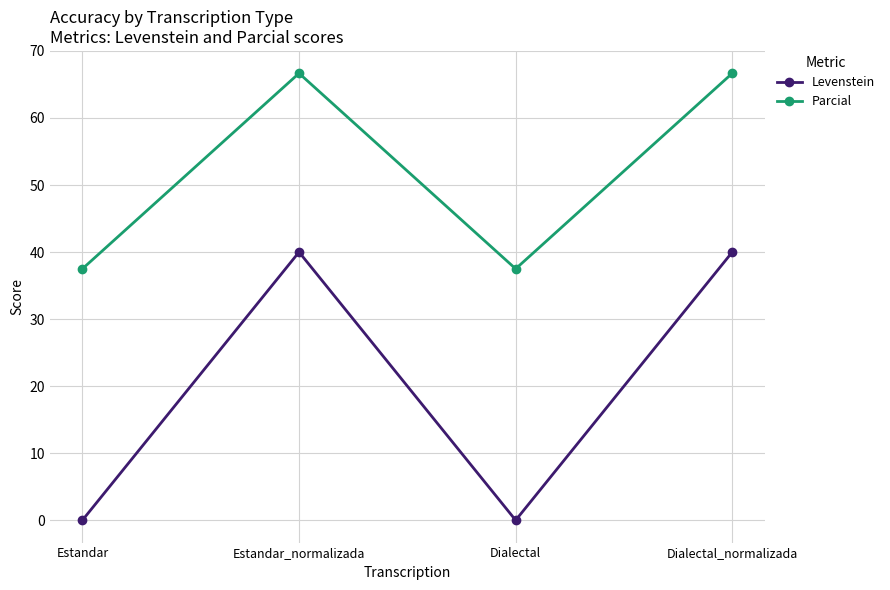

List the series in order of their peak value, highest first.

Parcial, Levenstein